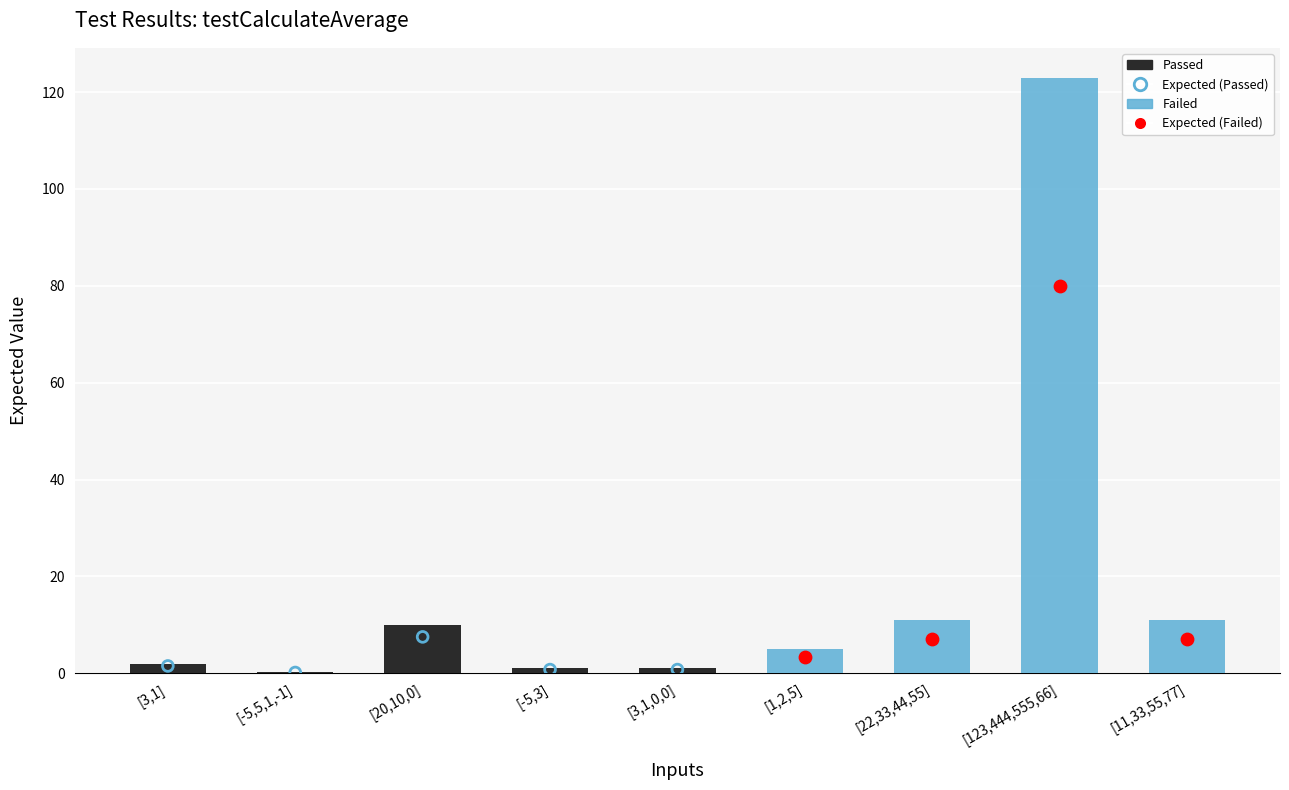

Is the value of Passed at [11,33,55,77] greater than the value of Expected at [3,1,0,0]?

No